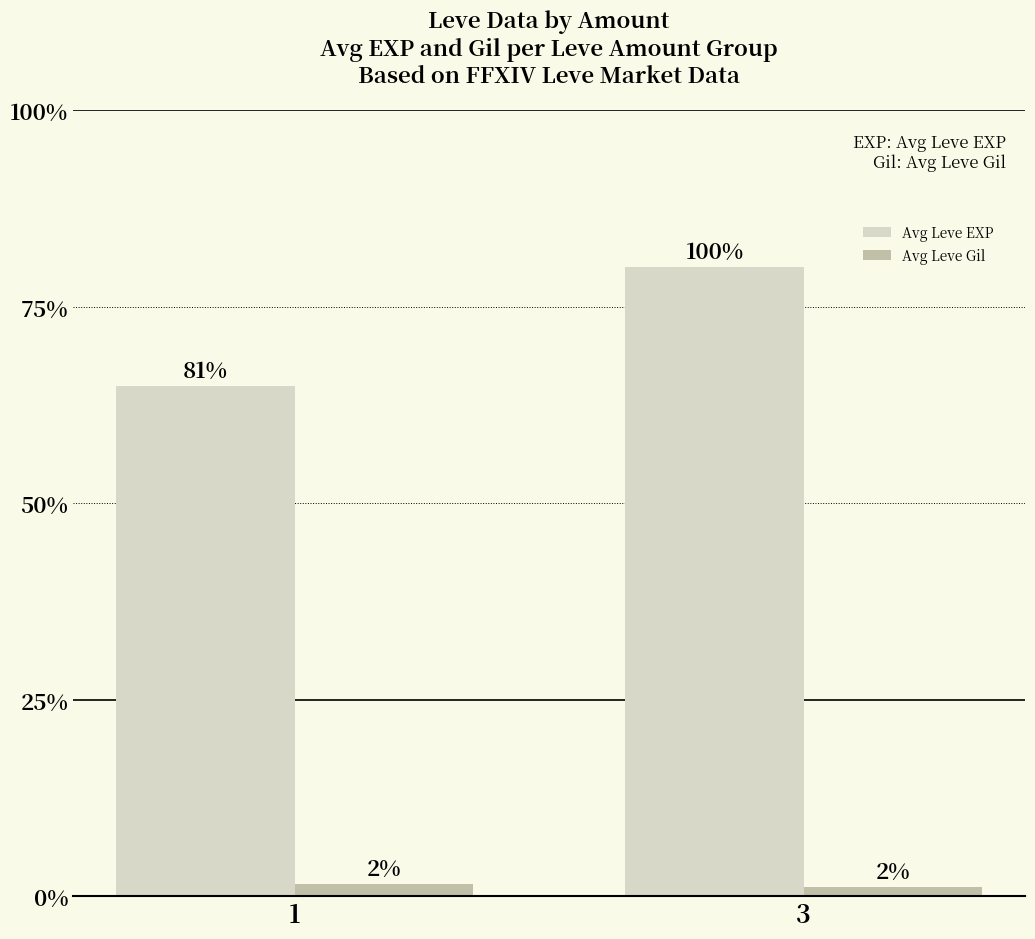

Does the chart contain stacked bars?

No